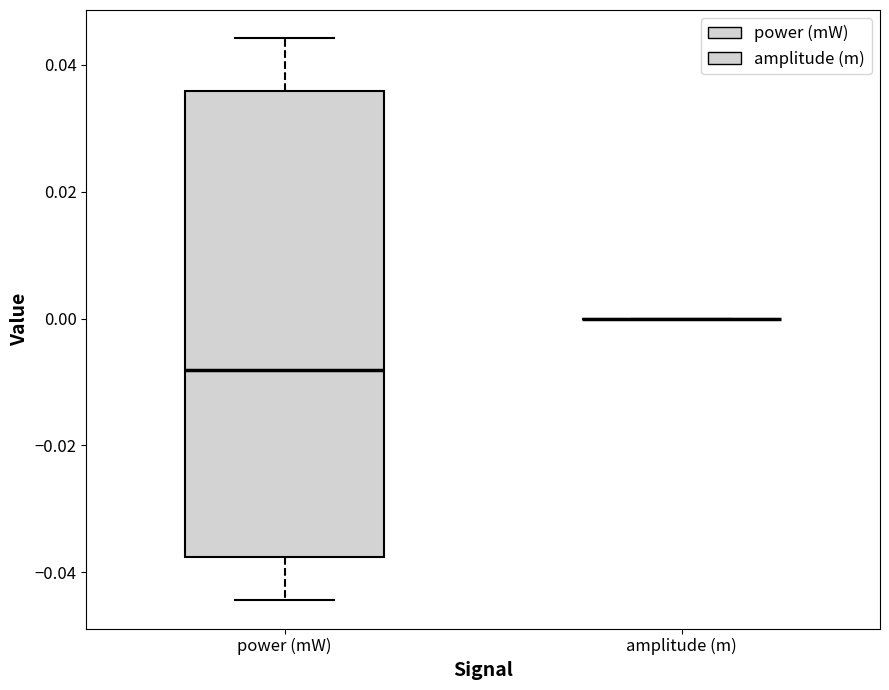

Where is the lower edge of the box for power (mW) on the y-axis? The values are not printed on the chart, so give them approximately, as read against the axis.

-0.038